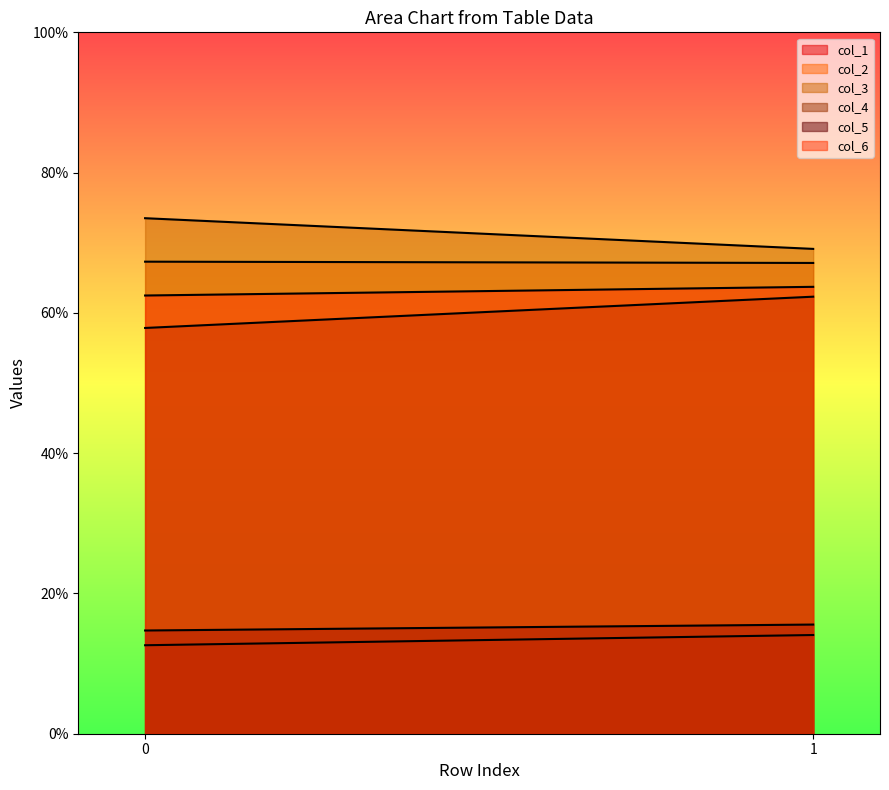

Reading right to left, list all the values displayed in this chart.

col_1: 14.1	12.6
col_2: 67.1	67.3
col_3: 69.1	73.5
col_4: 62.3	57.9
col_5: 15.6	14.7
col_6: 63.7	62.5